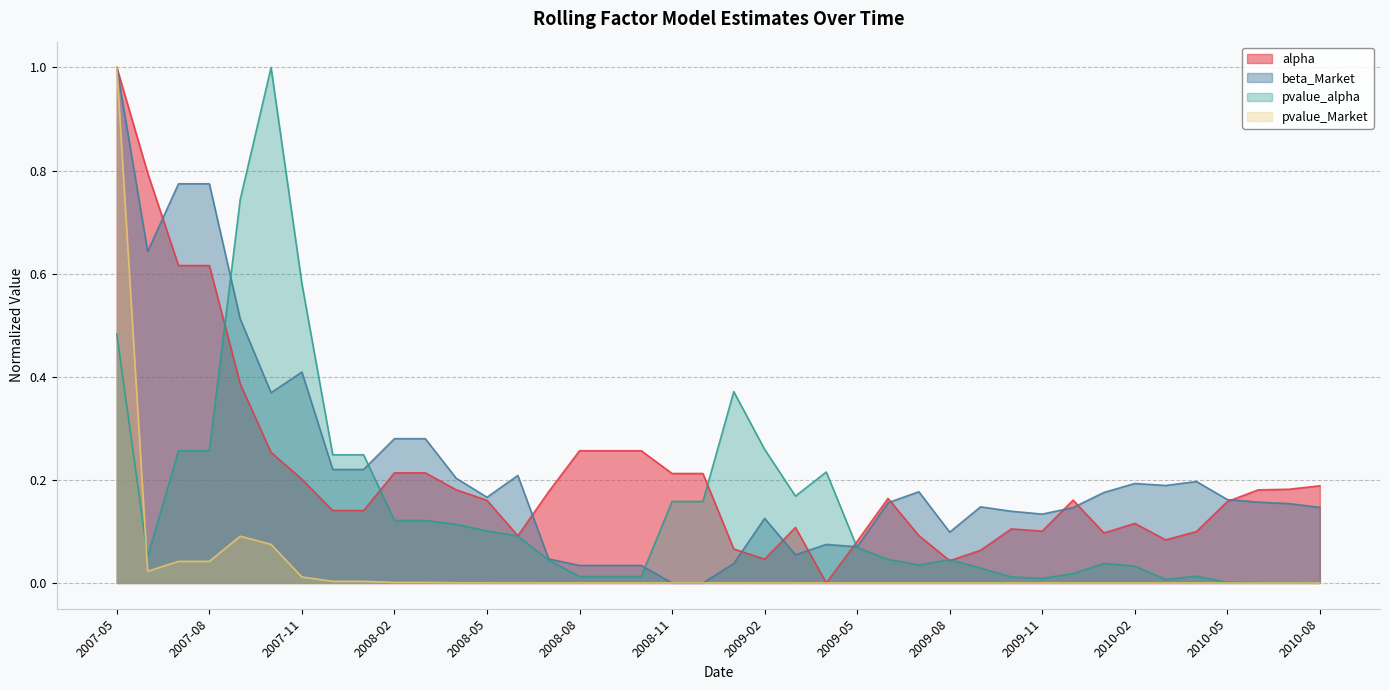

How many series are shown in this chart?

4